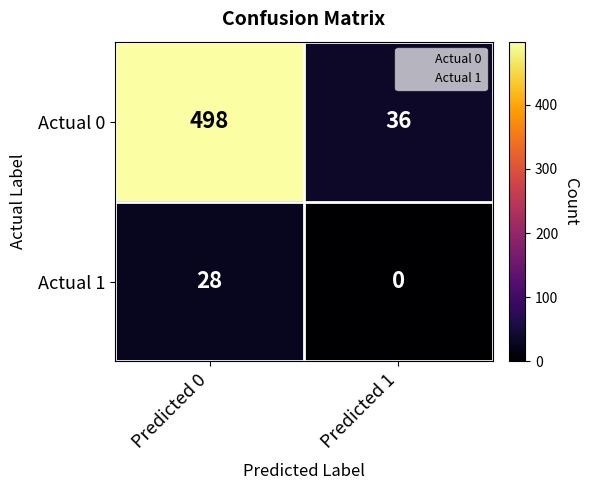

True or false: Actual 1 has a value of 12 at Predicted 1.

False